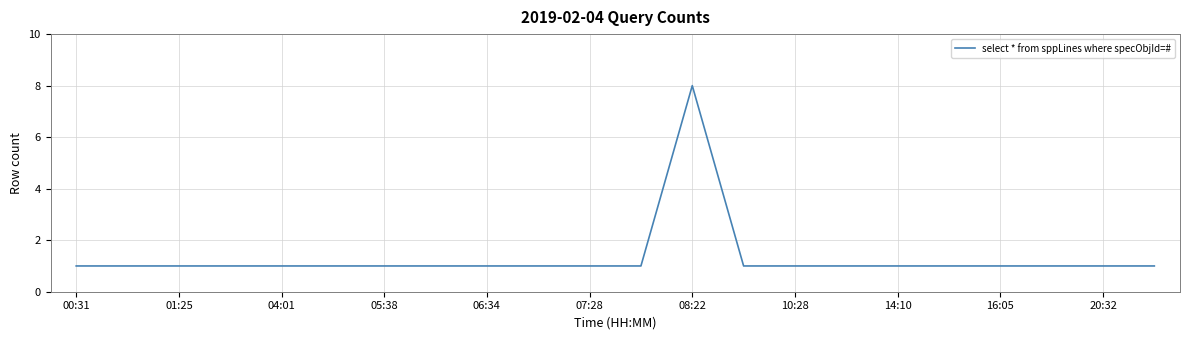

How many values are between 1 and 2?

21